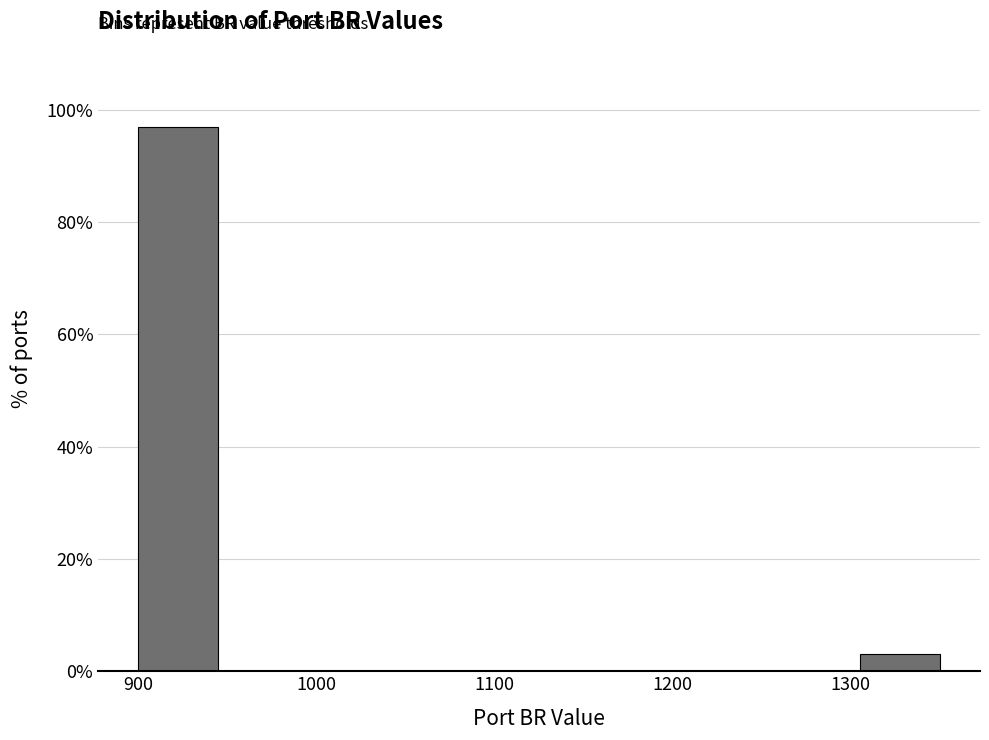

What is the height of the bar covering 900 to 945 on the x-axis? Neither the bar edges nor the heights are printed on the chart, so give them approximately, as read against the axes.

96